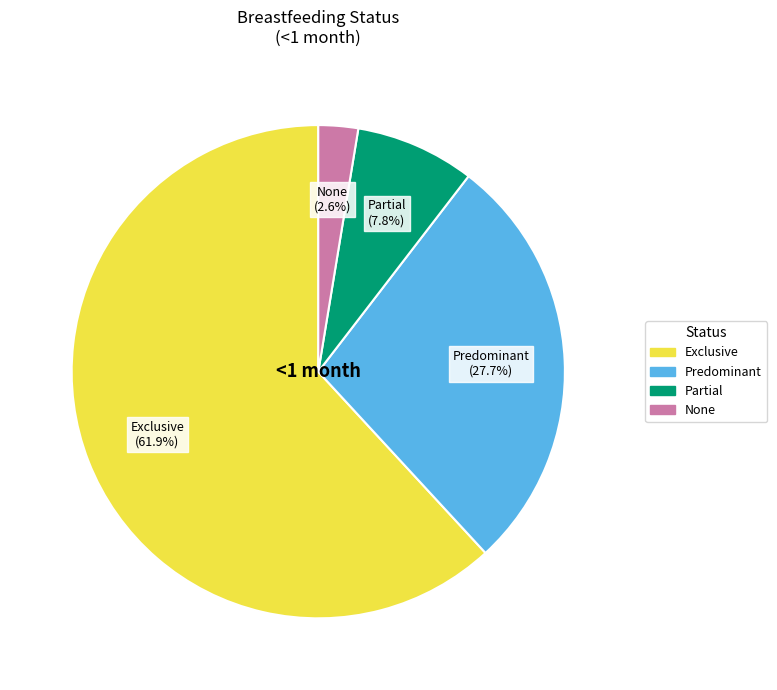

Is there any slice that represents more than half of the pie?

Yes